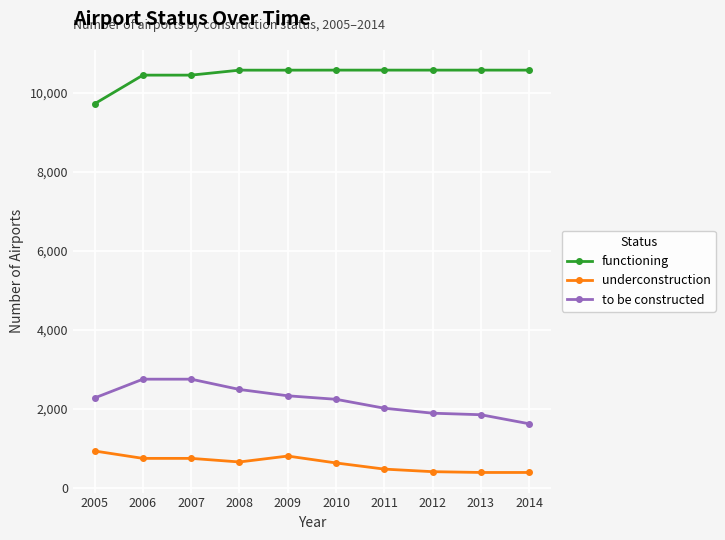

Is it true that functioning equals 5701 at 2012?

False